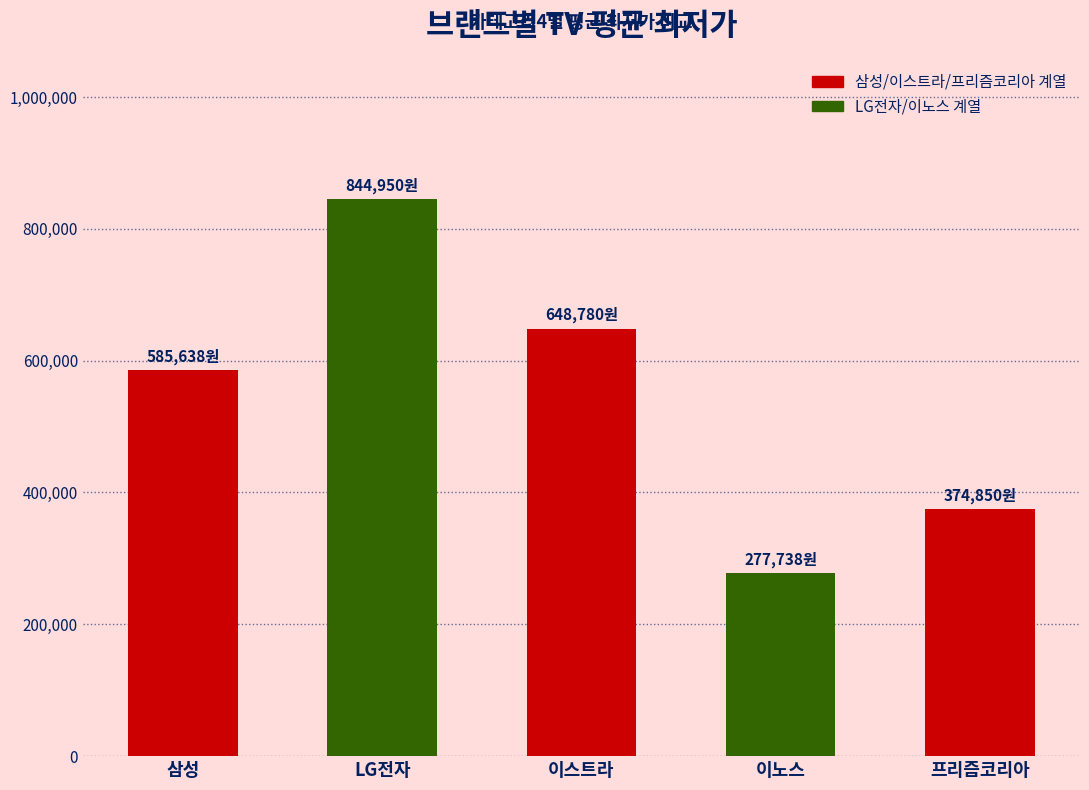

The chart shows a value of 277738 at 이노스. True or false?

True